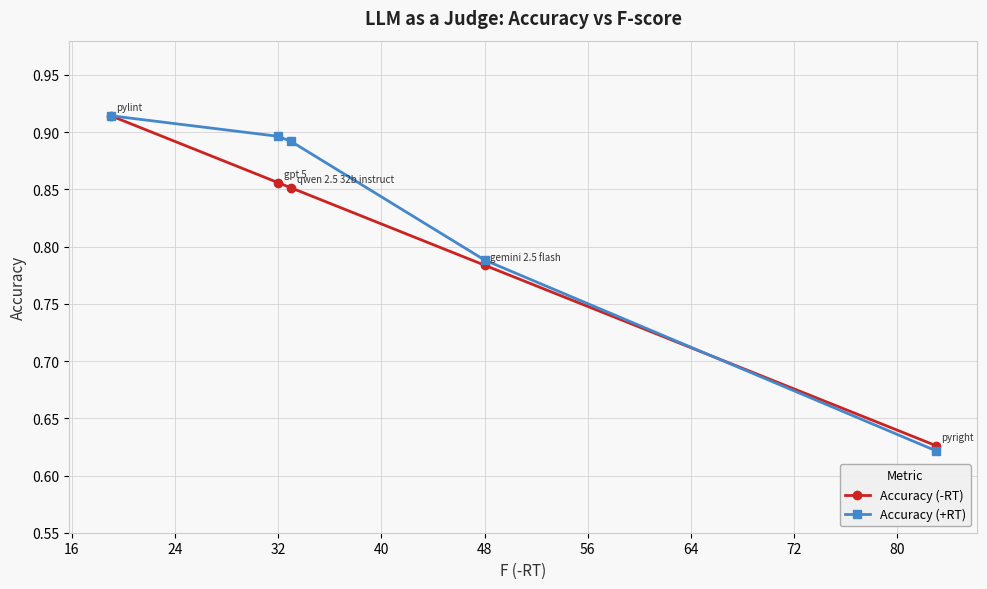

Which series has the largest range (max minus min)?

Accuracy (+RT)